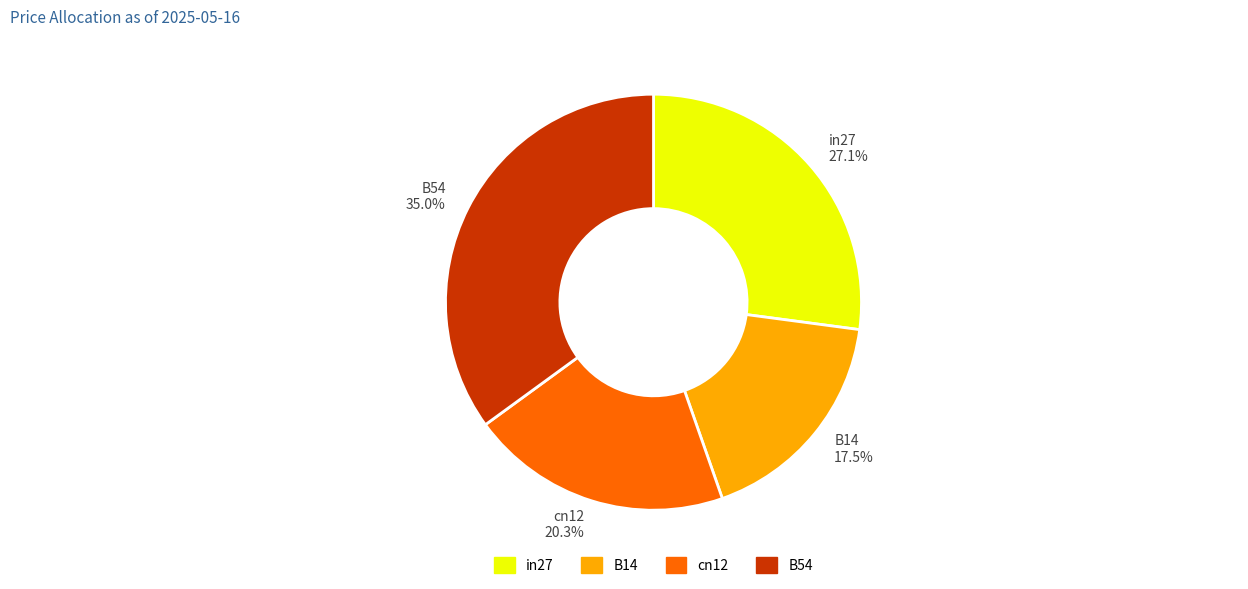

Rank the categories by value from lowest to highest.

B14, cn12, in27, B54